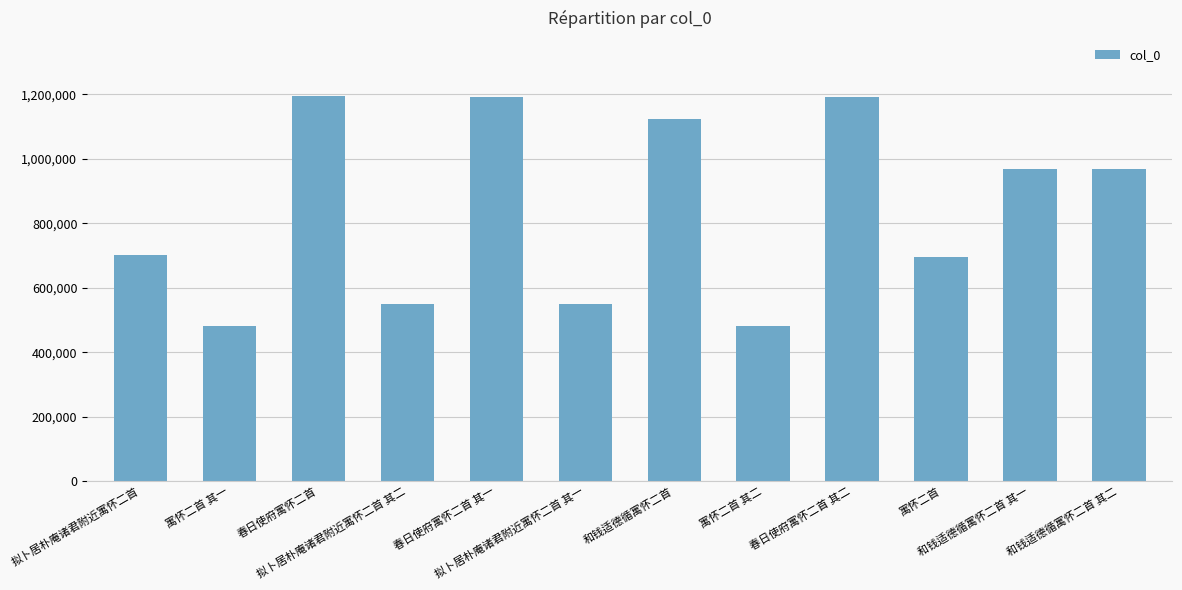

What is the smallest value displayed?

480700